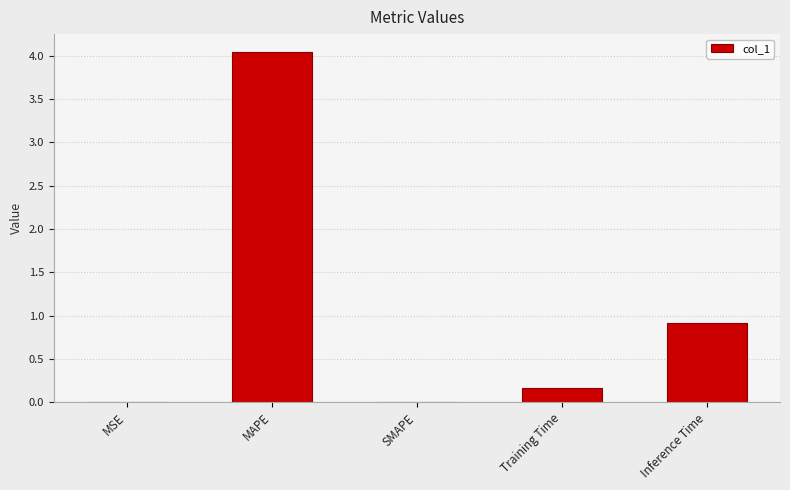

Between MSE and Inference Time, which is larger?

Inference Time